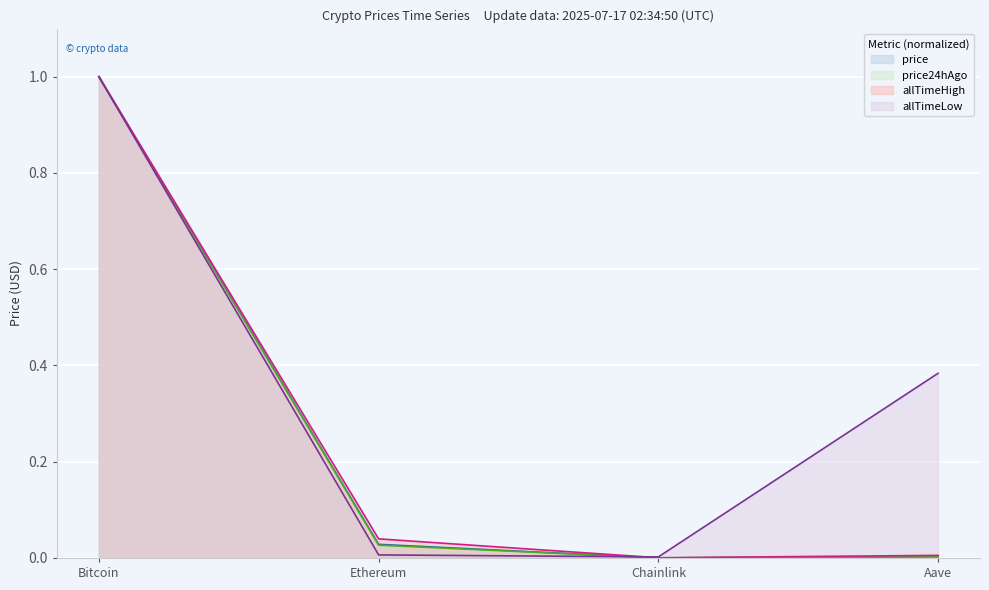

Which has a higher value, Chainlink or Ethereum?

Ethereum